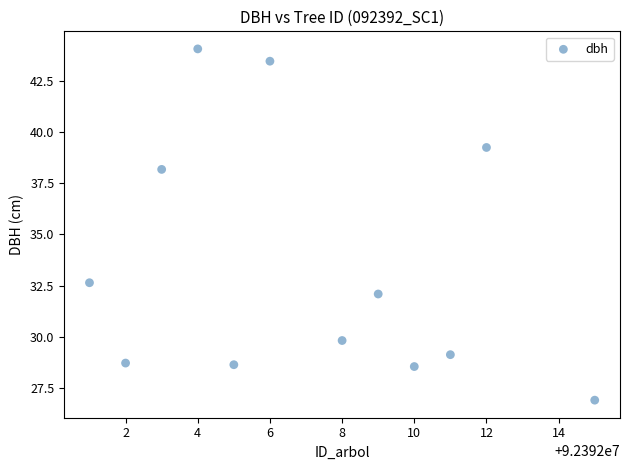

What Y value in the scatter plot is closest to 35?

32.6